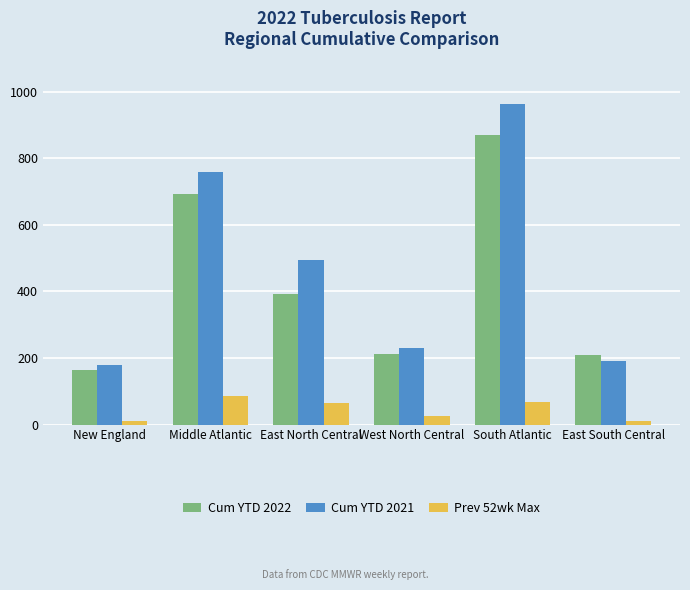

At how many categories does at least one series exceed 365?

3